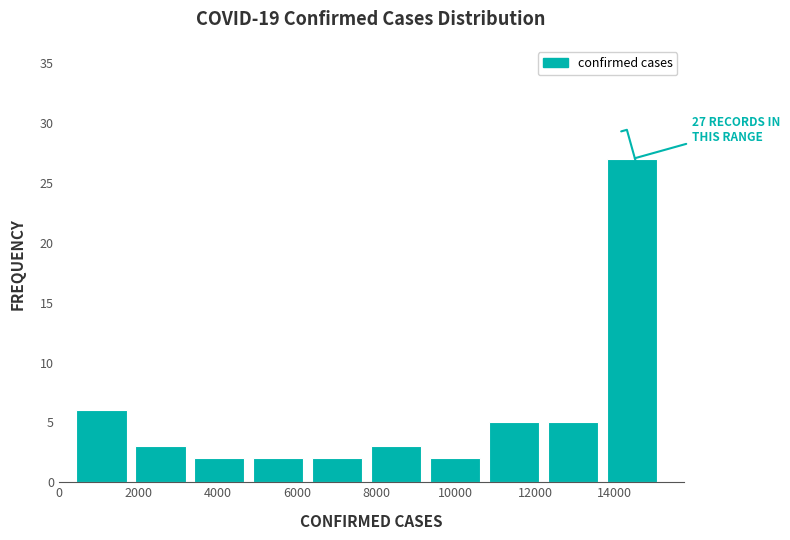

Which range on the x-axis has the tallest bar?

13800 to 15400